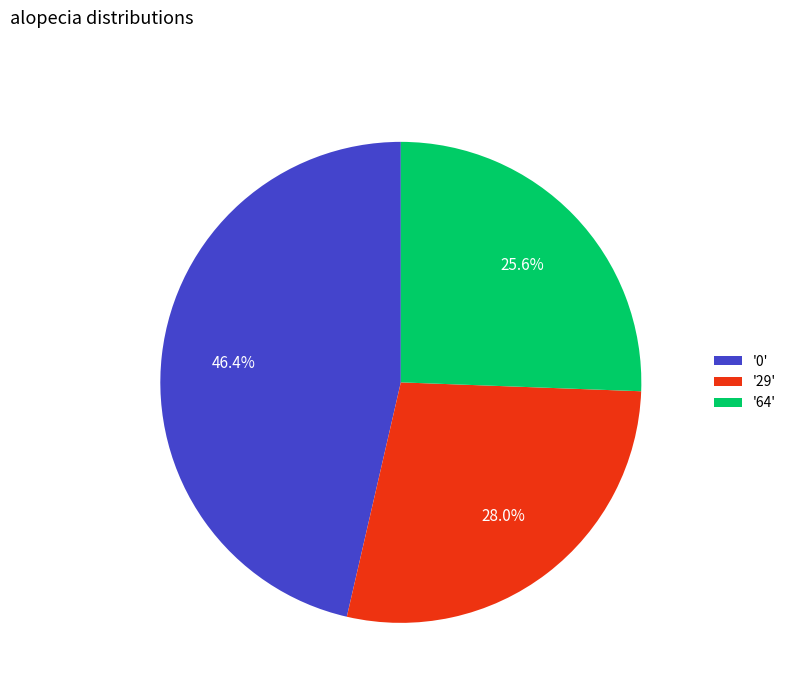

Which slice is the largest?

'0'